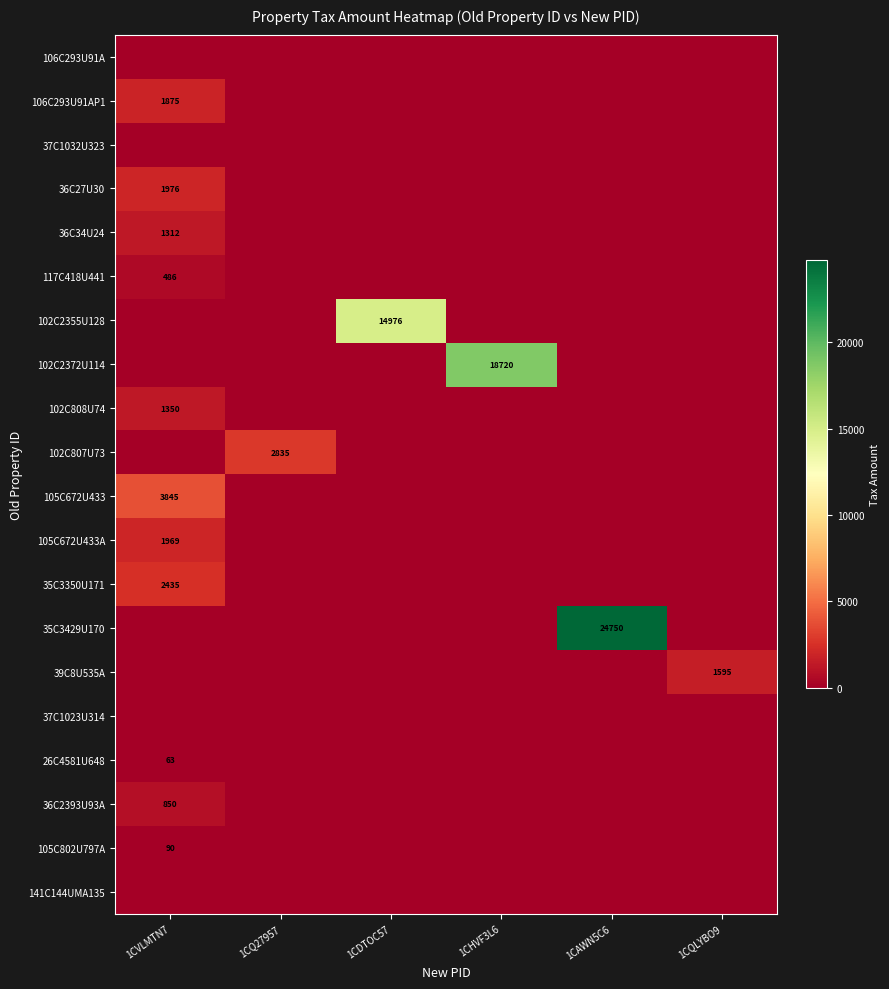

The 26C4581U648 series shows 63 at 1CVLMTN7. True or false?

True